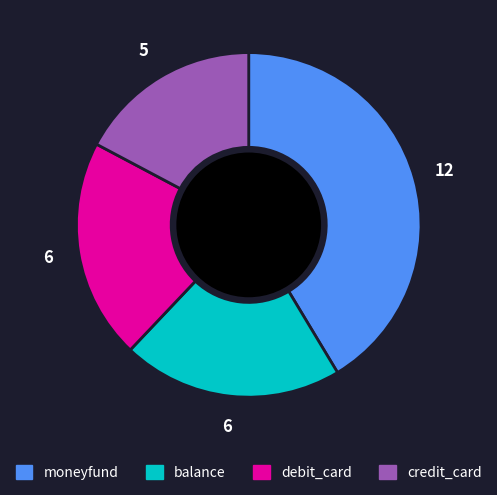

Between credit_card and balance, which is larger?

balance